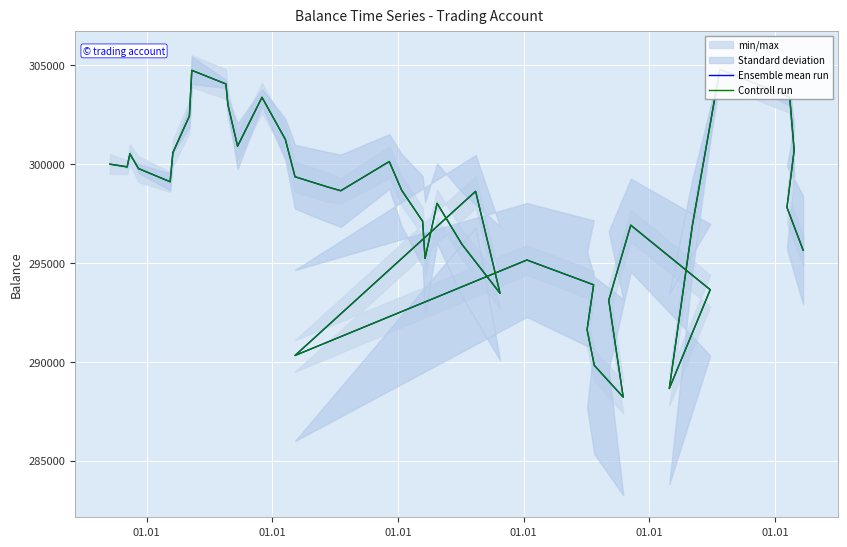

At how many categories does at least one series exceed 297629?

24